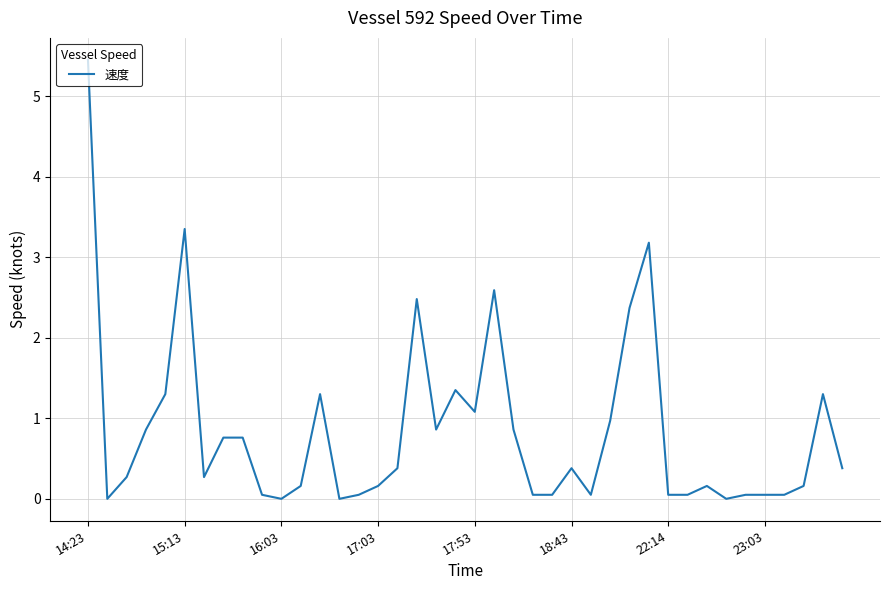

What is the maximum value shown in the chart?

5.5